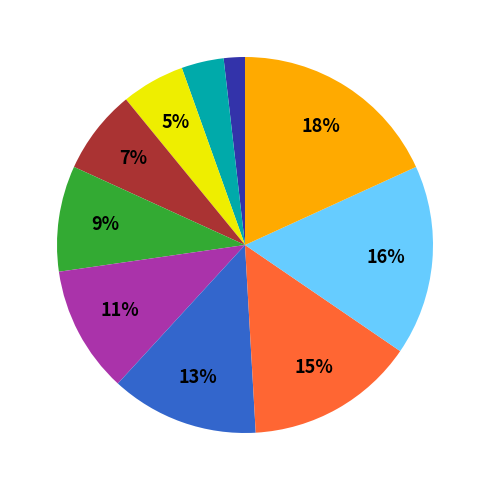

To the nearest percent, what is the difference between the largest and smallest slice percentages?

16%